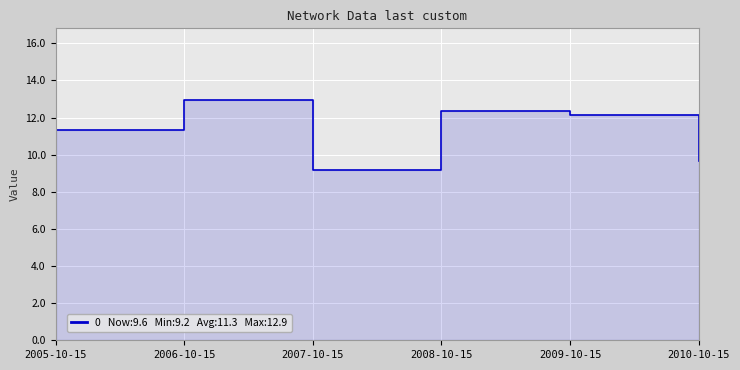

At which category does the data reach its first local peak?

2006-10-15